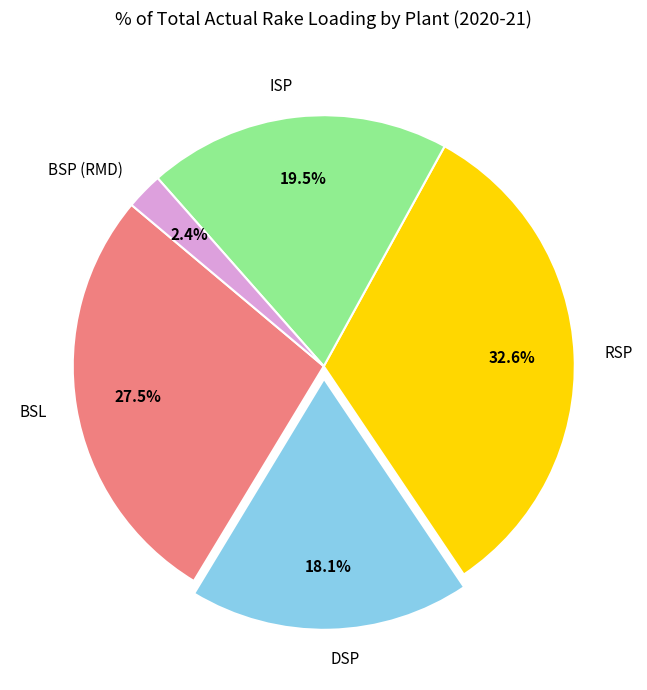

Which category has the smallest portion of the pie?

BSP (RMD)